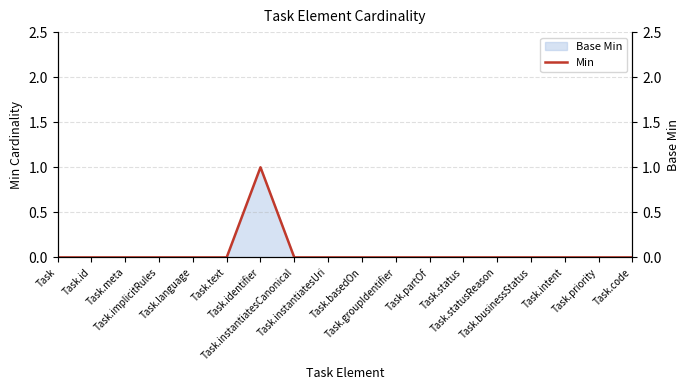

Reading right to left, list all the values displayed in this chart.

0	0	0	0	0	0	0	0	0	0	0	1	0	0	0	0	0	0